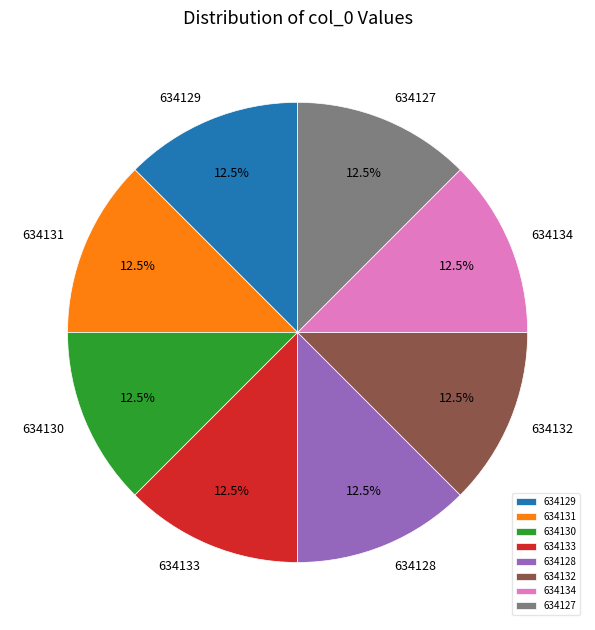

Is there any slice that represents more than half of the pie?

No